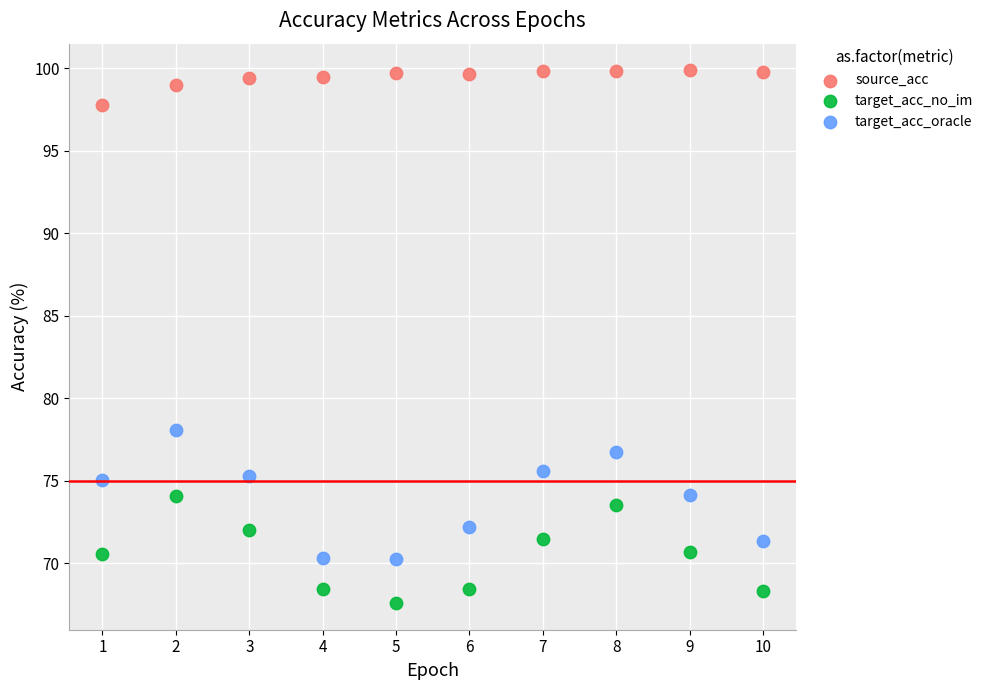

What are all the series names shown in the legend?

source_acc, target_acc_no_im, target_acc_oracle